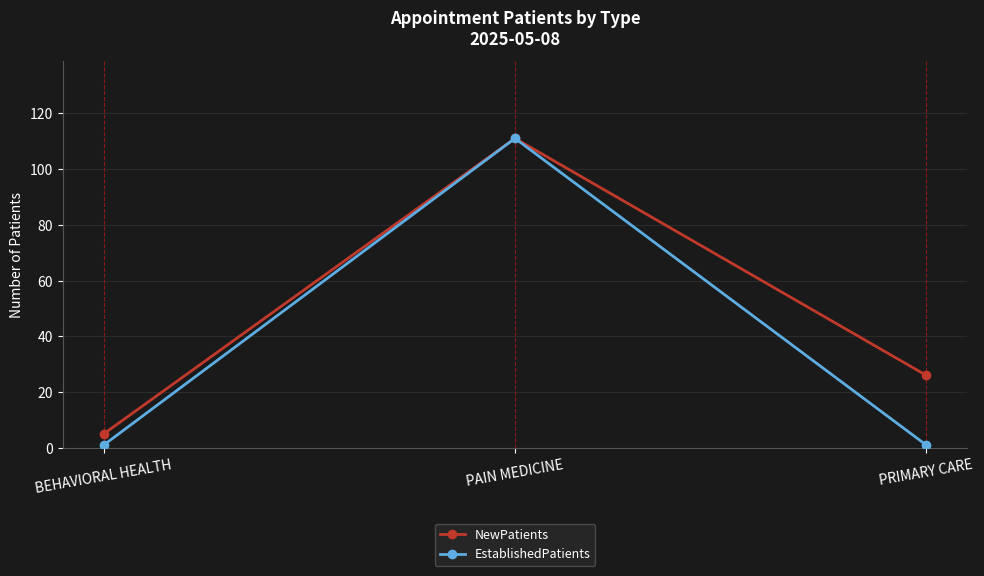

At which label is NewPatients closest to 58?

PRIMARY CARE